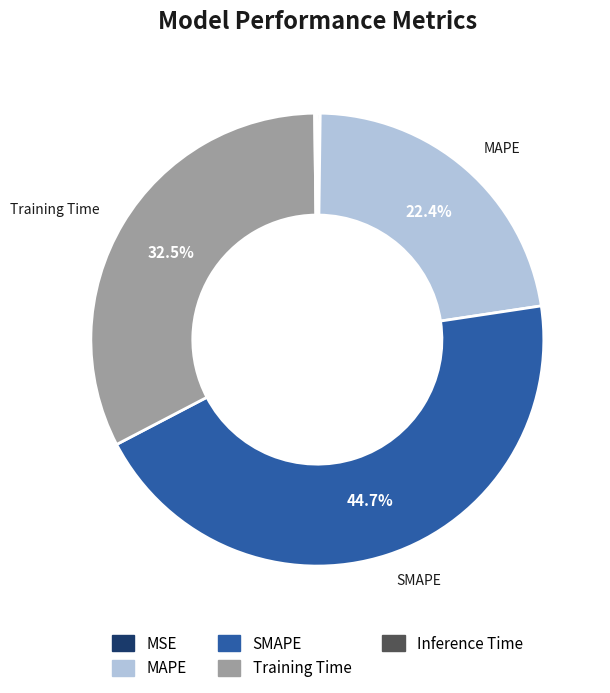

How much of the chart is everything except Training Time?

67.5%